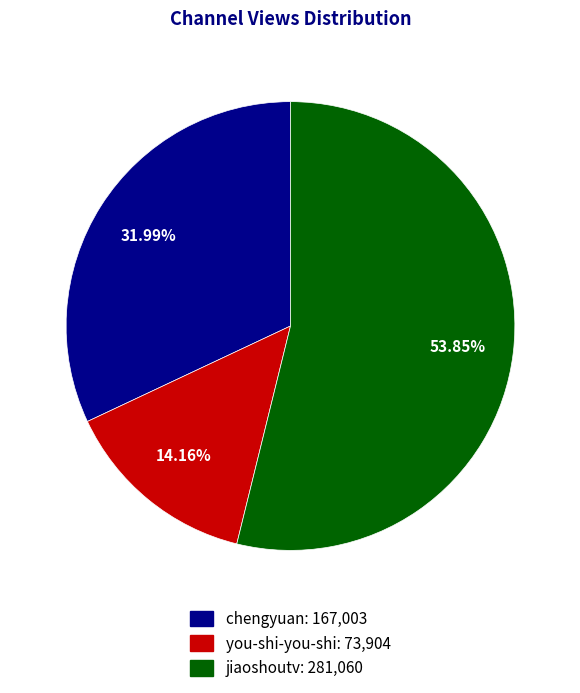

Between chengyuan and jiaoshoutv, which is larger?

jiaoshoutv